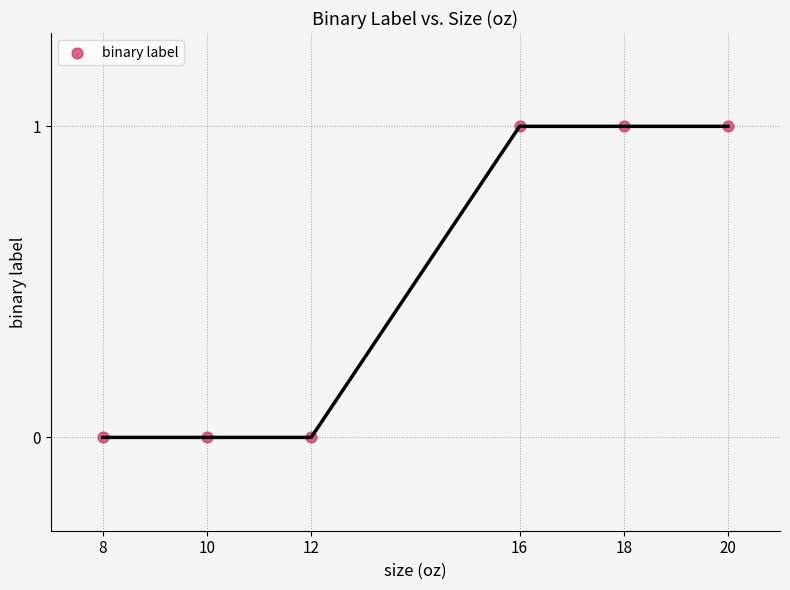

What is the average X value?

14